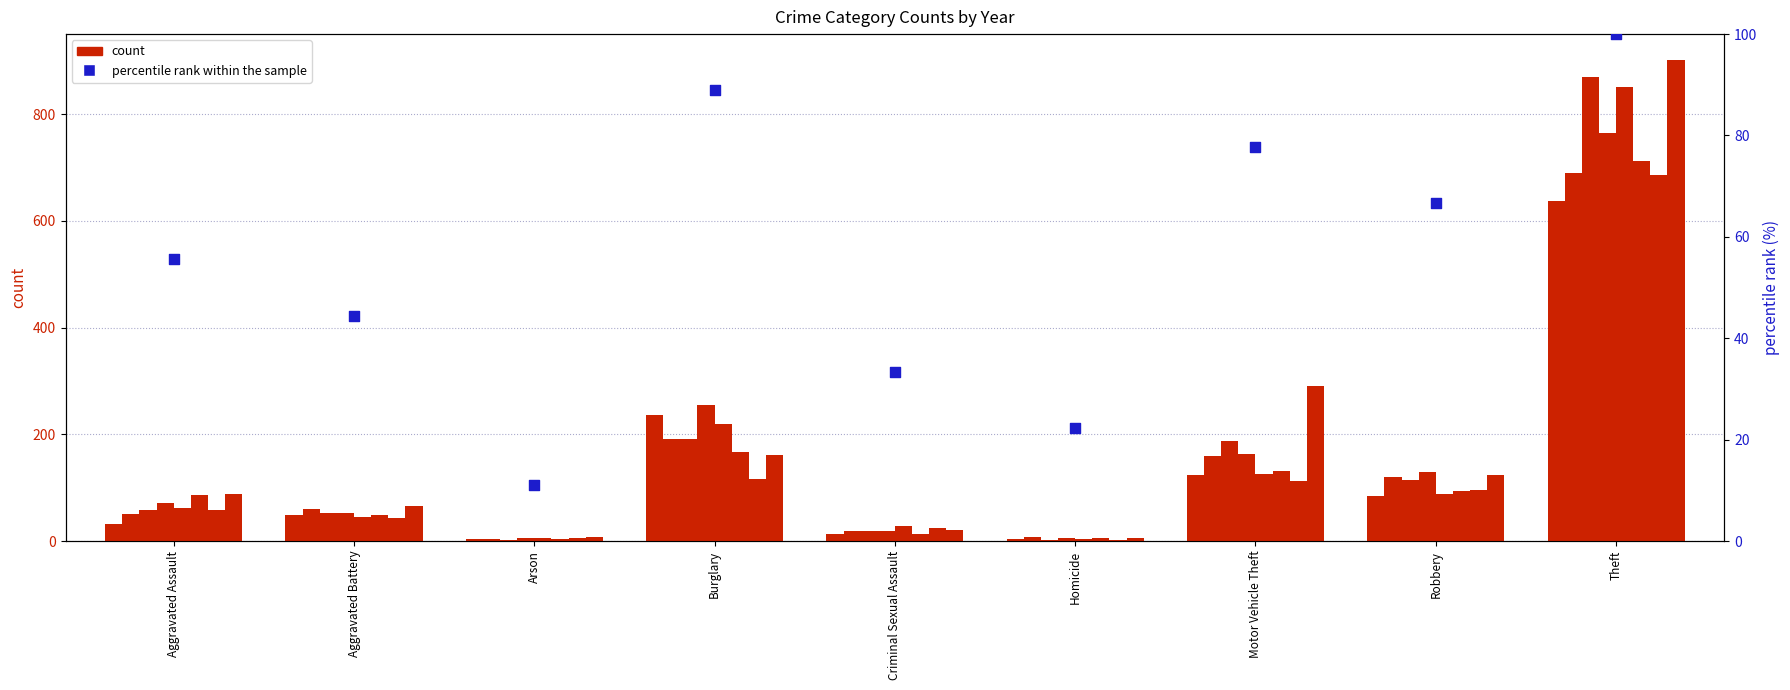

What is the ratio of the value at Homicide to the value at Motor Vehicle Theft?

0.3